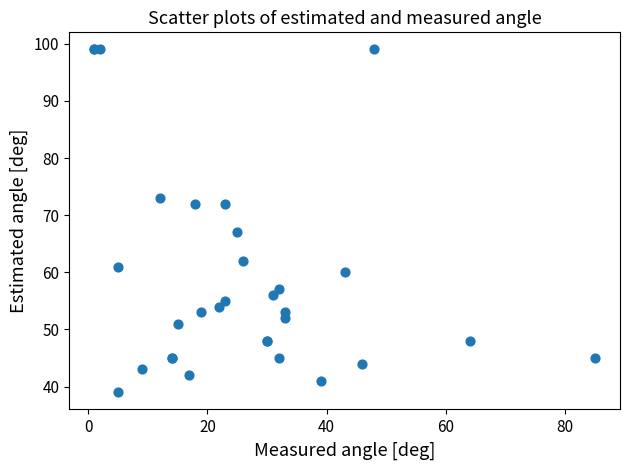

What Y value in the scatter plot is closest to 69?

67